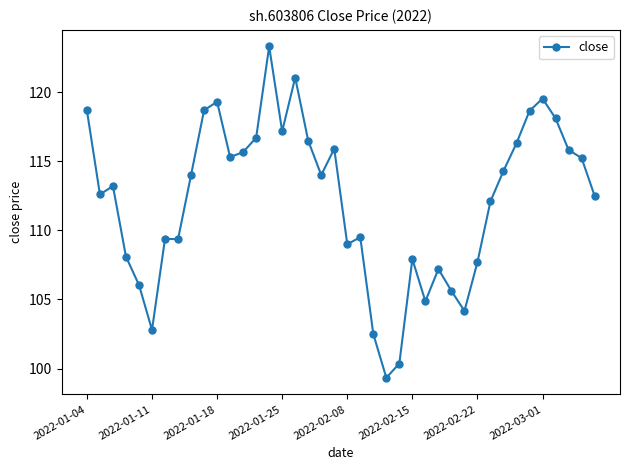

What is the difference between the maximum and minimum values?

24.0